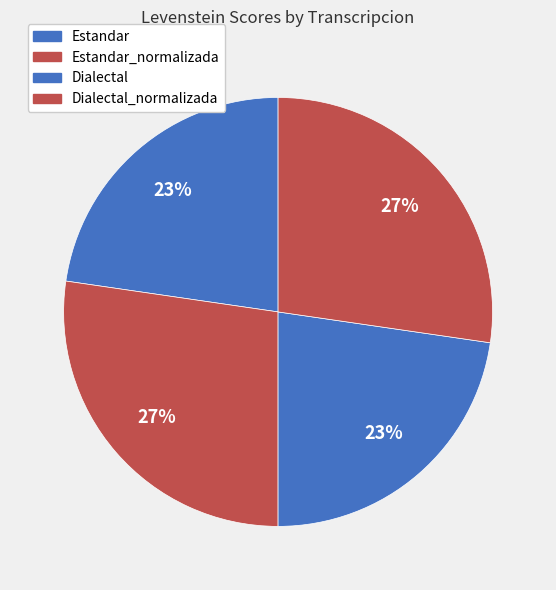

Does Dialectal_normalizada account for over 50% of the chart?

No